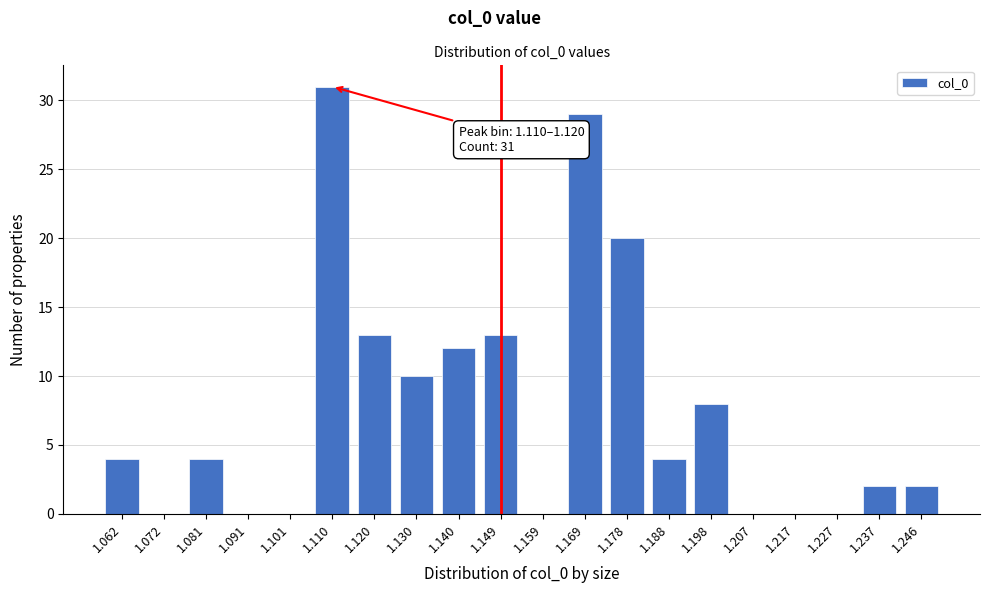

Reading left to right, extract all data points from this chart.

1.062=4	1.072=0	1.081=4	1.091=0	1.101=0	1.110=31	1.120=13	1.130=10	1.140=12	1.149=13	1.159=0	1.169=29	1.178=20	1.188=4	1.198=8	1.207=0	1.217=0	1.227=0	1.237=2	1.246=2